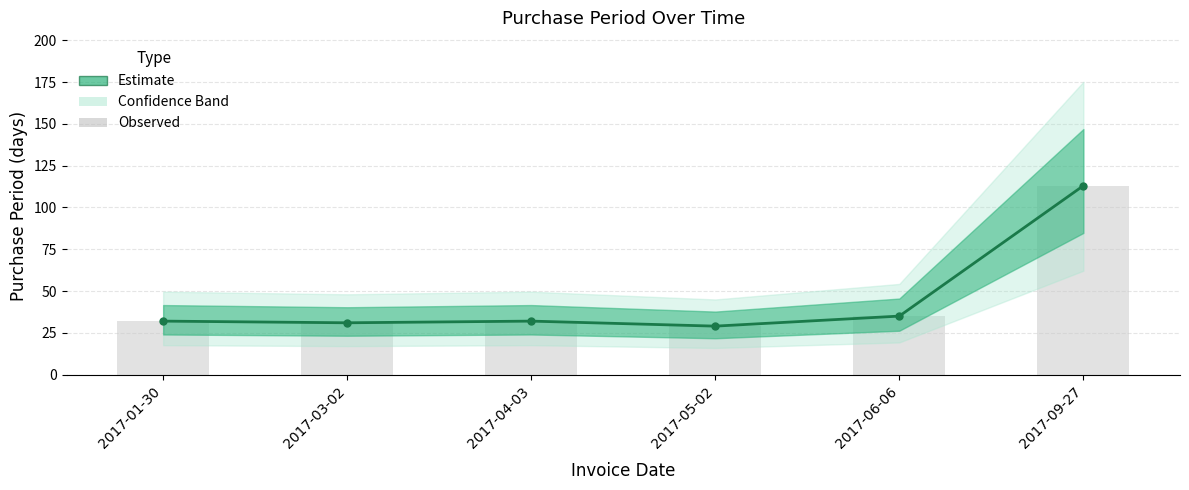

Is it true that the value at 2017-05-02 is 29?

True